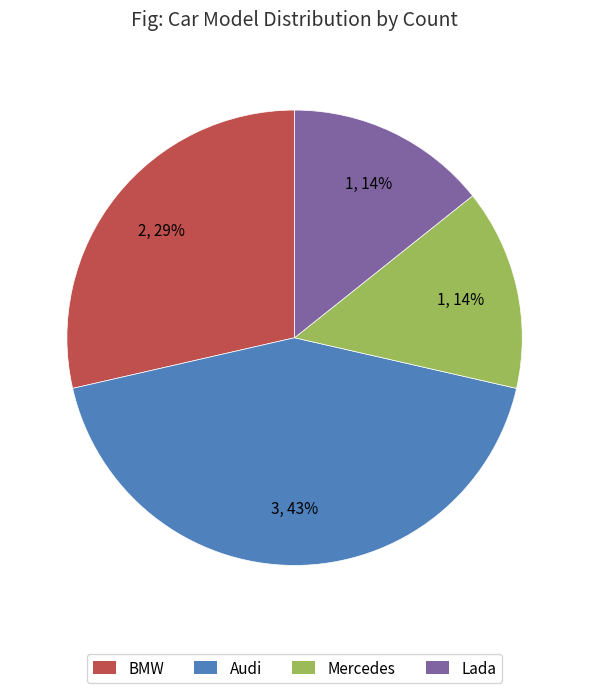

To the nearest percent, what portion does Audi represent?

43%